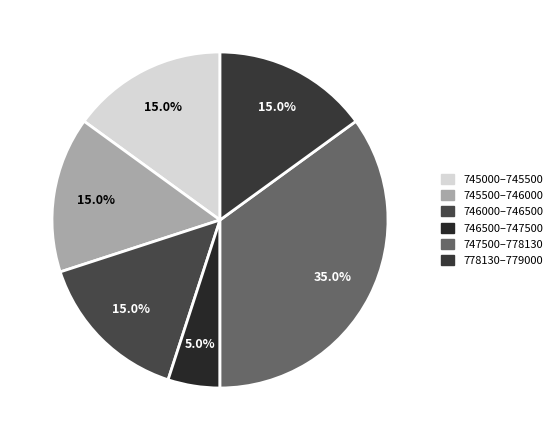

How many slices are in this pie chart?

6